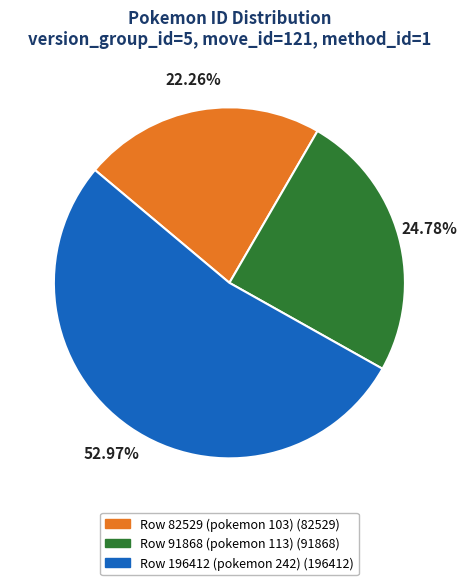

What percentage do Row 196412 (pokemon 242) and Row 91868 (pokemon 113) together represent?

77.7%